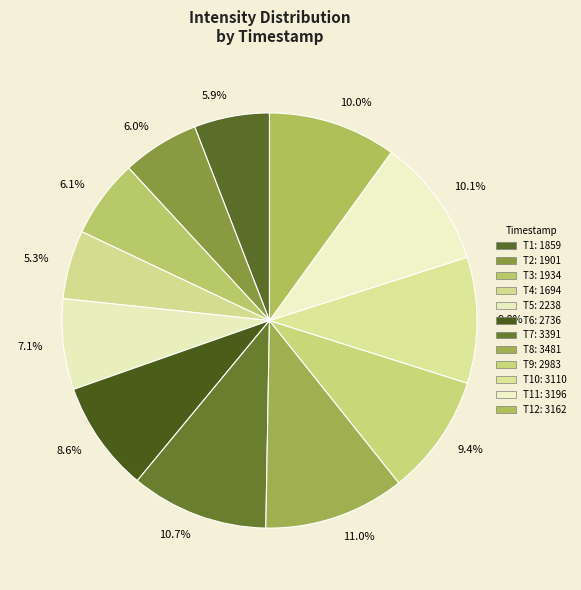

How many segments does this pie chart have?

12